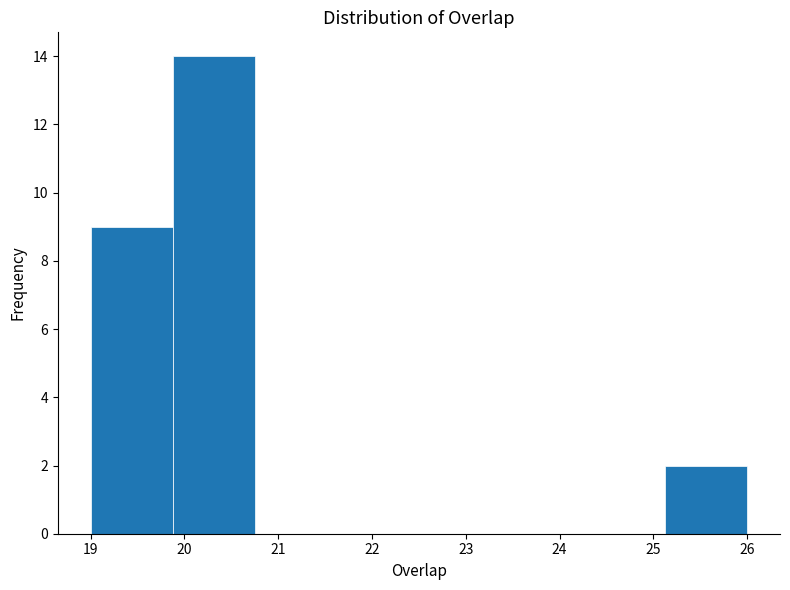

Reading left to right, transcribe this chart: for each bar, give the range it covers on the x-axis and its height. Neither the bar edges nor the heights are printed on the chart, so give them approximately, as read against the axes.

19.0 to 19.9: 9
19.9 to 20.8: 14
20.8 to 21.6: 0
21.6 to 22.5: 0
22.5 to 23.4: 0
23.4 to 24.3: 0
24.3 to 25.1: 0
25.1 to 26.0: 2